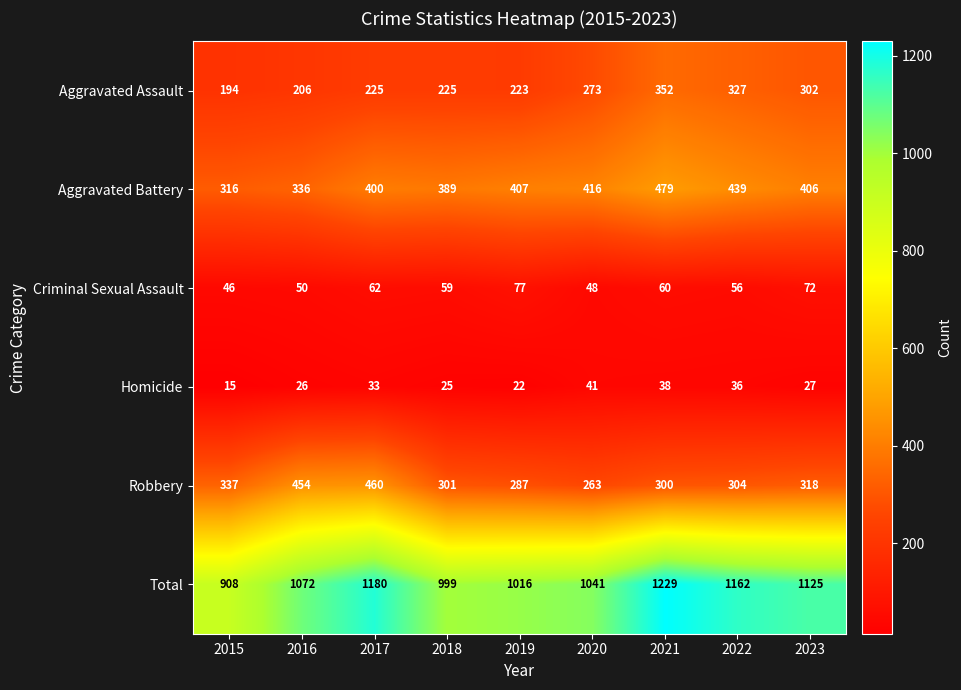

Which category has the lowest value across all series?

2015